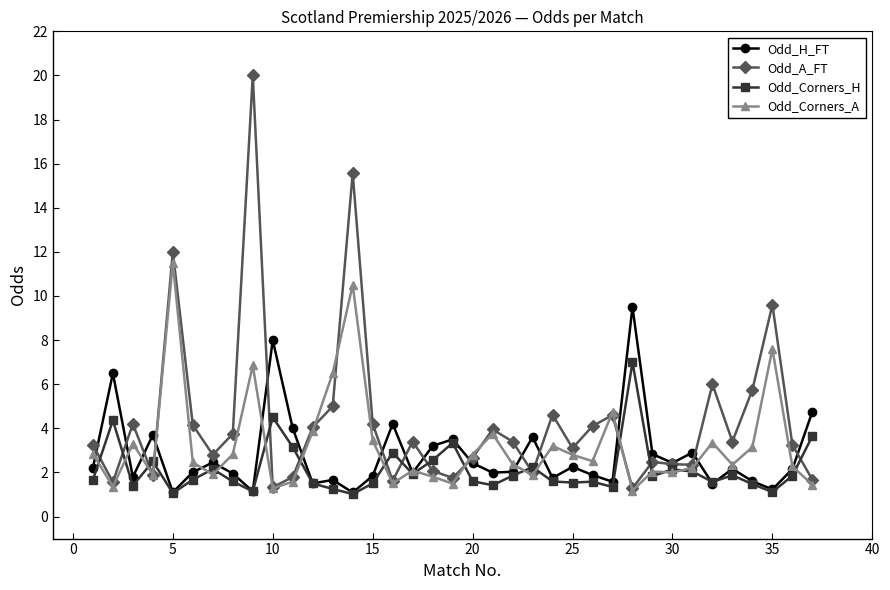

What is the sum of all Odd_Corners_H values?

78.9